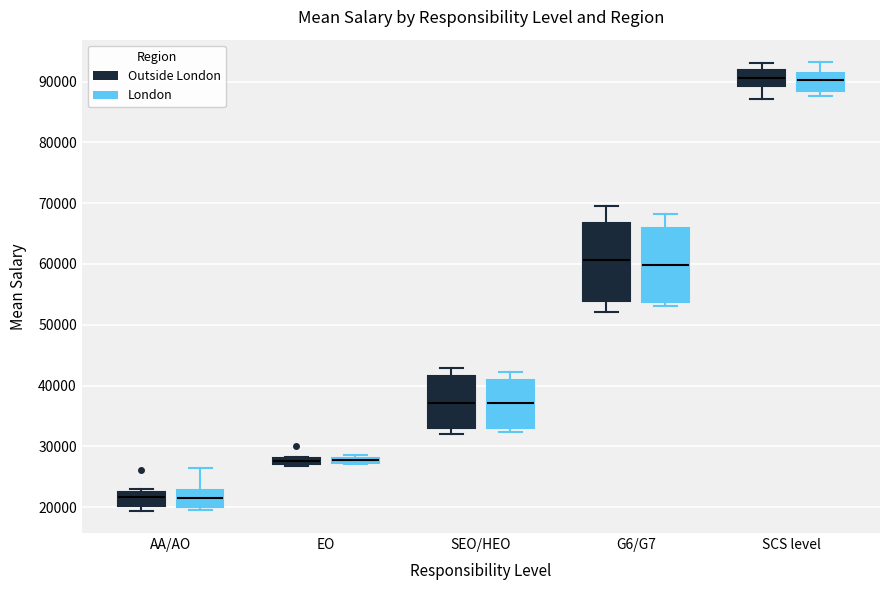

Where is the lower edge of the box for SCS level (Outside London) on the y-axis? The values are not printed on the chart, so give them approximately, as read against the axis.

89000